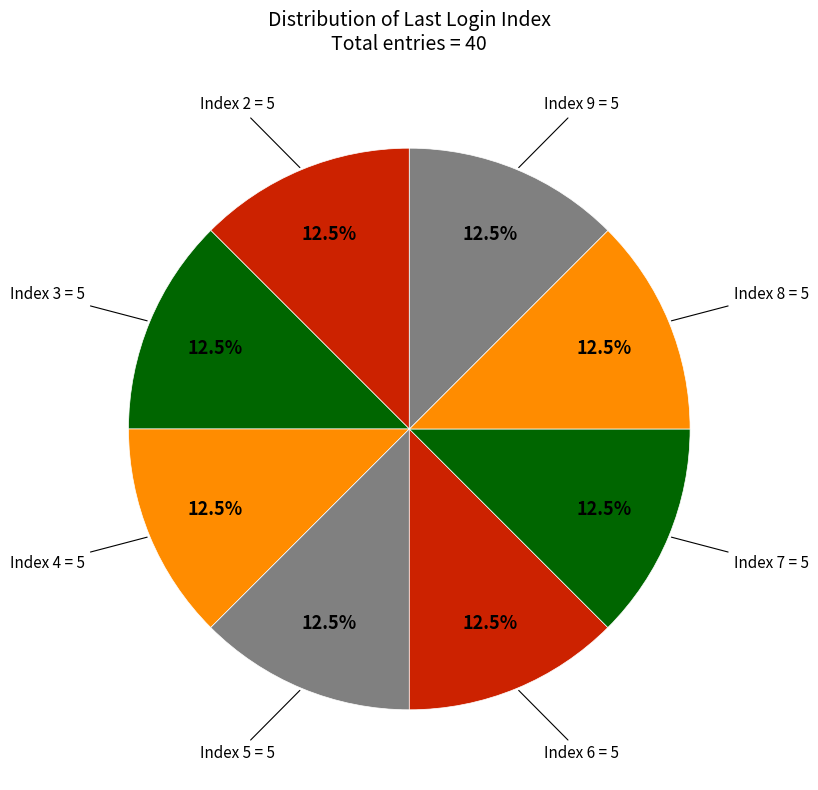

Count the number of slices in the pie.

8